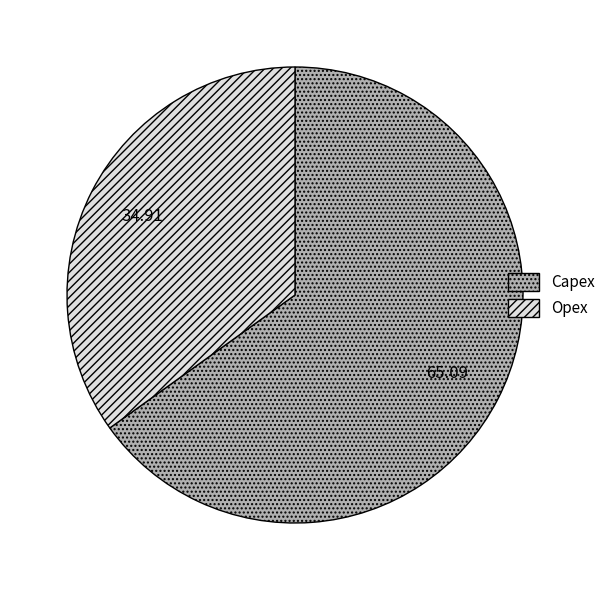

How many slices are in this pie chart?

2